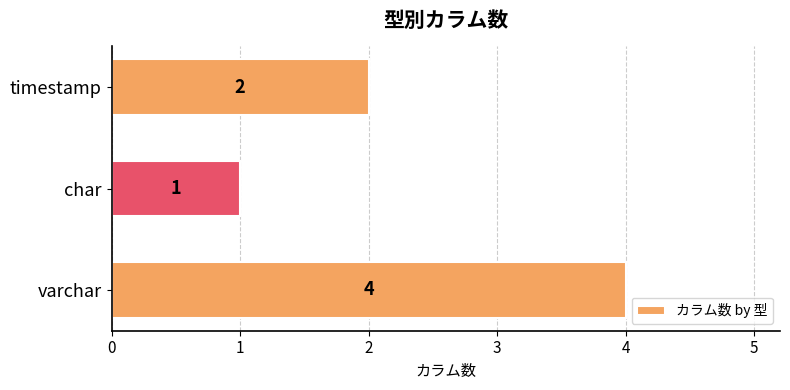

True or false: the data shows 1 at varchar.

False